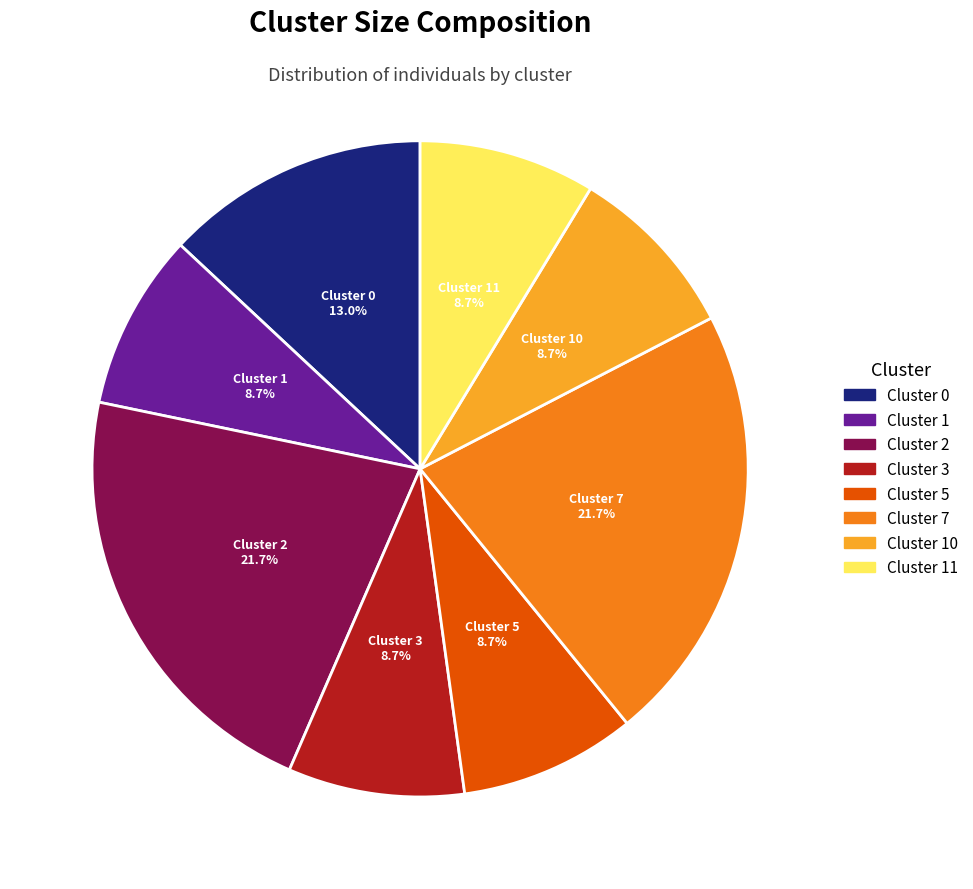

Combined, do Cluster 2 and Cluster 3 account for over 50%?

No